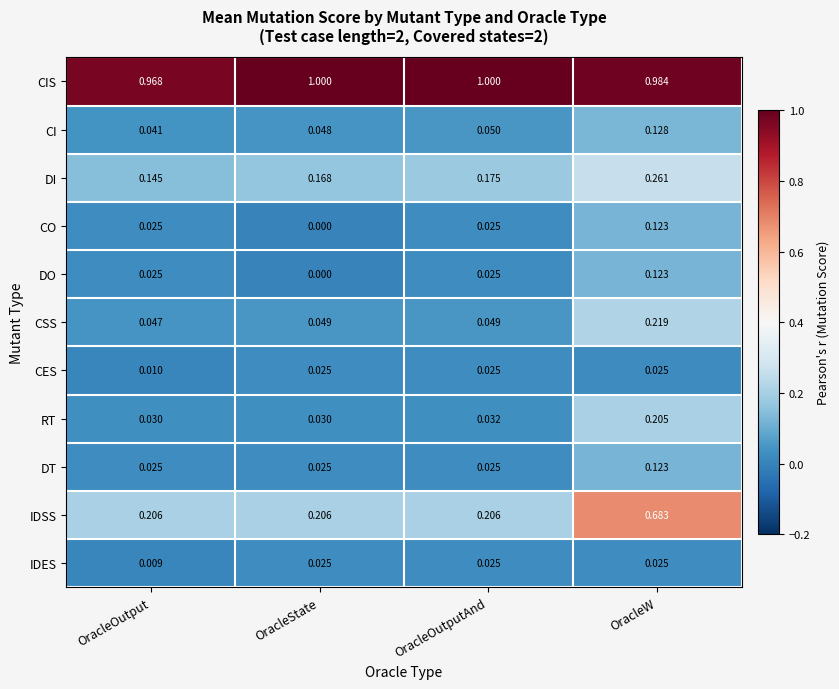

Which label corresponds to the smallest value in the chart?

OracleState